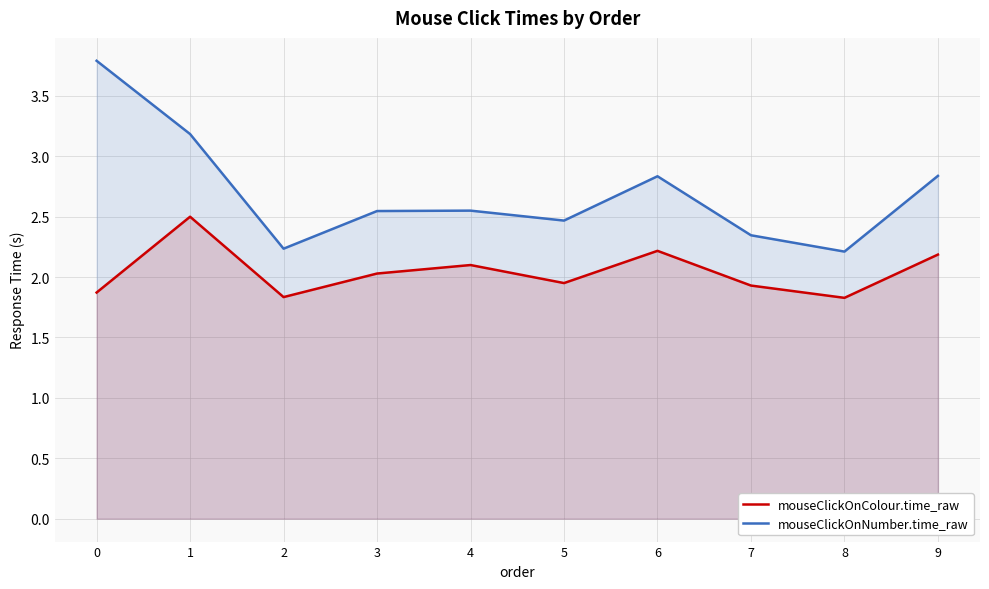

The mouseClickOnNumber.time_raw series shows 4.1 at 6. True or false?

False